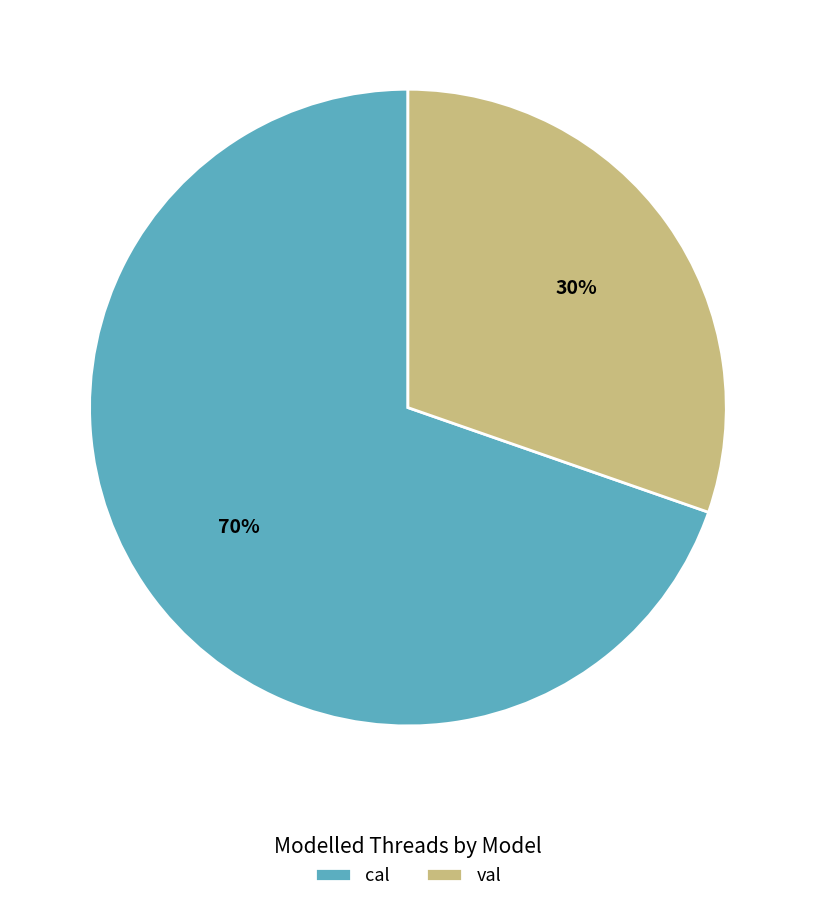

Is there a majority slice in this chart?

Yes